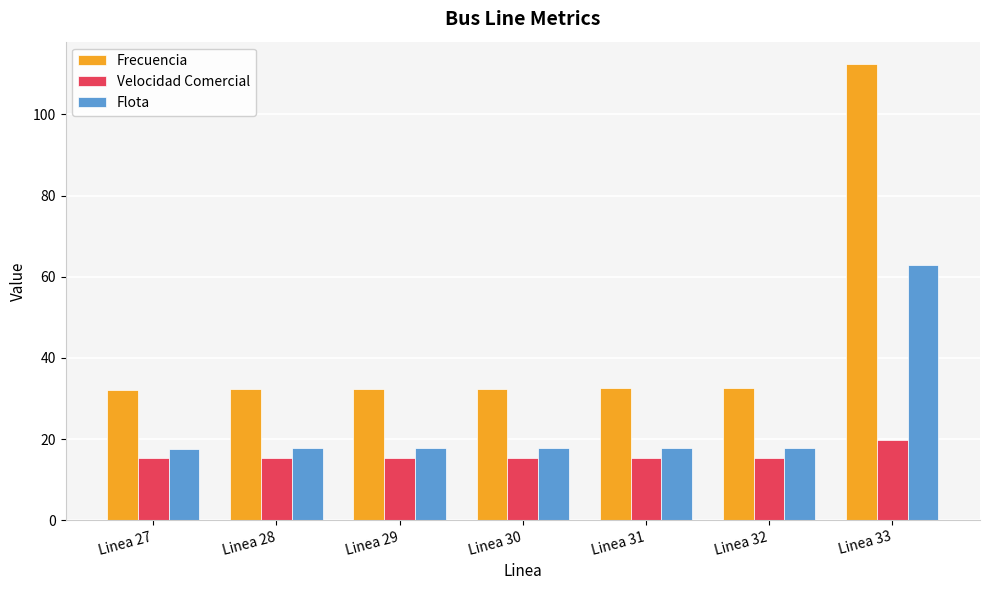

What is the average value of the Frecuencia series?

43.8